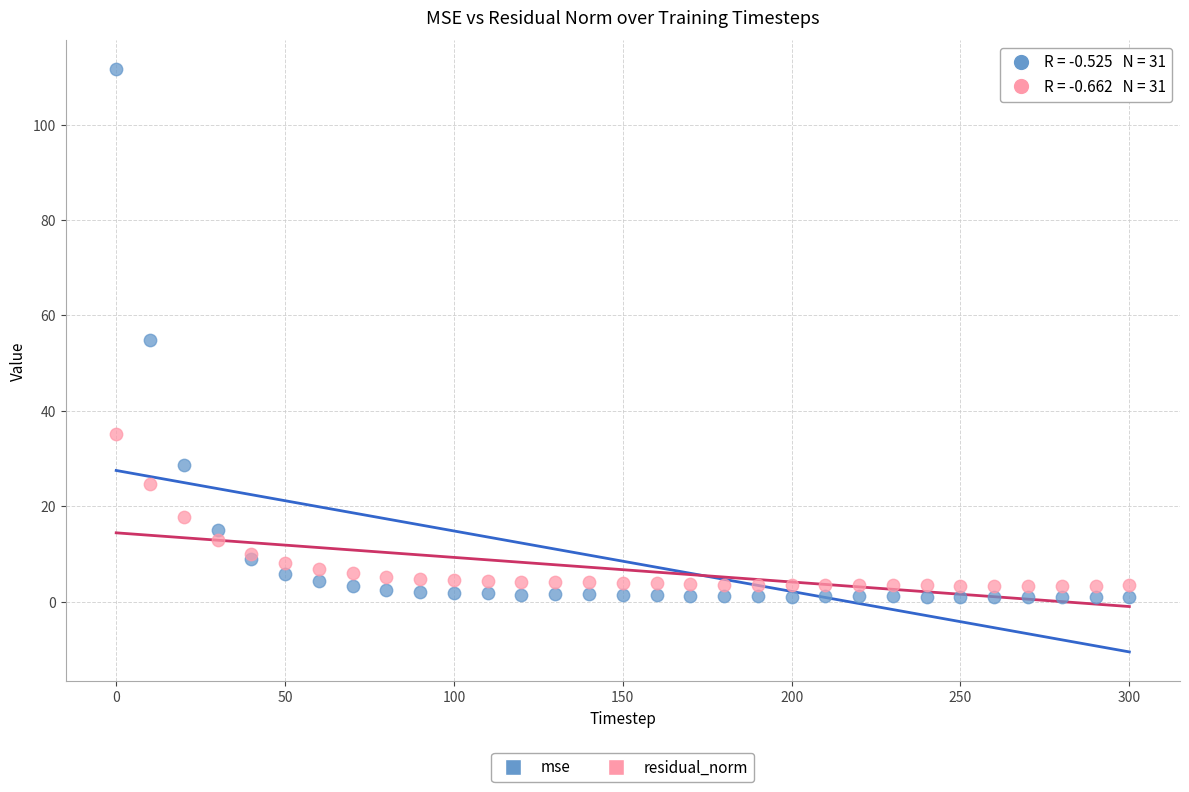

Which series has the largest Y range (max minus min)?

mse